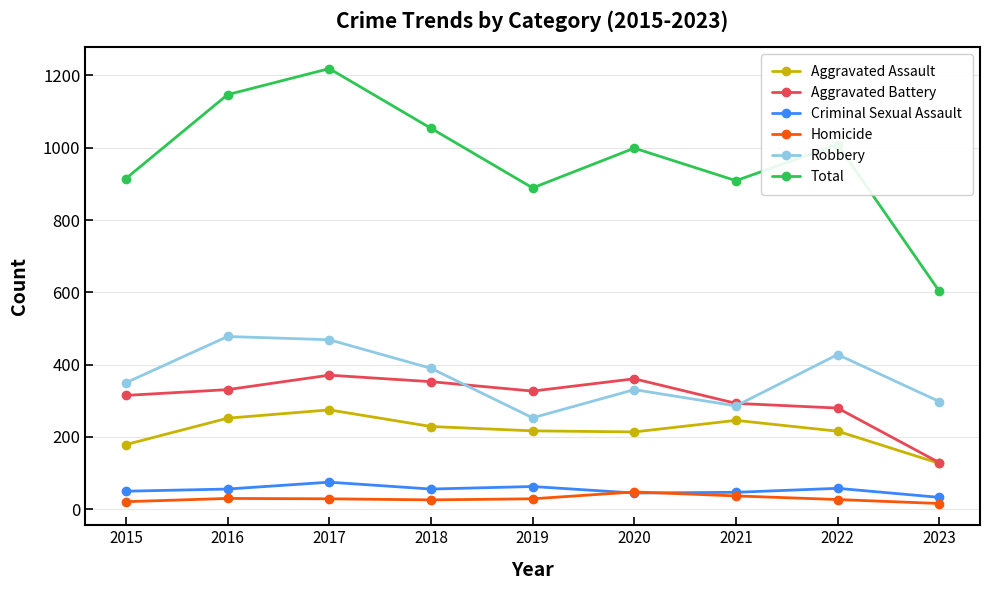

At how many categories does at least one series exceed 292?

9